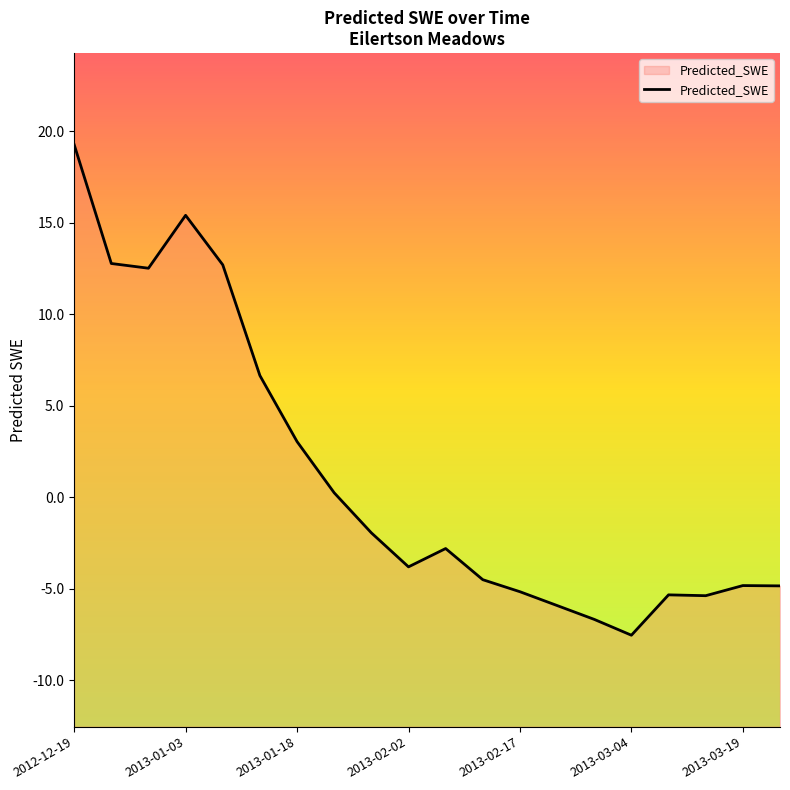

What is the difference between the maximum and minimum values?

26.8